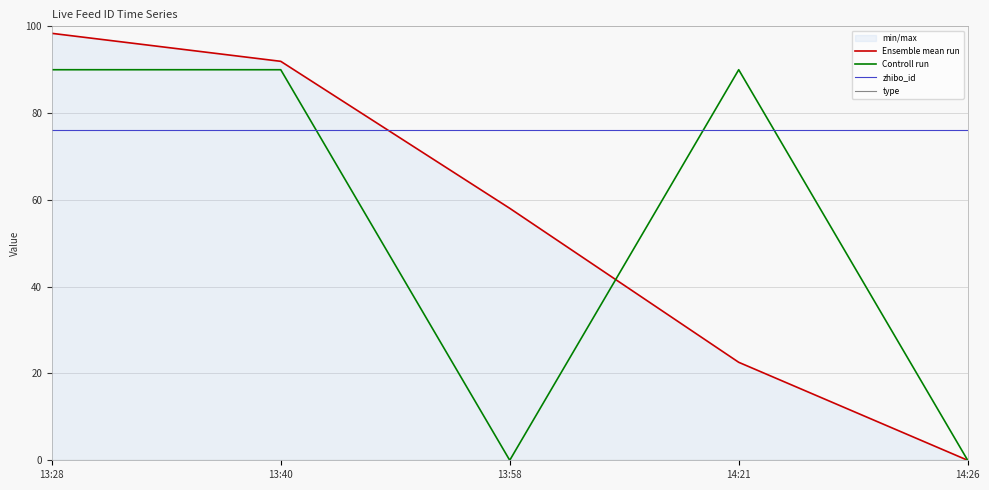

How many lines are shown in the chart?

4